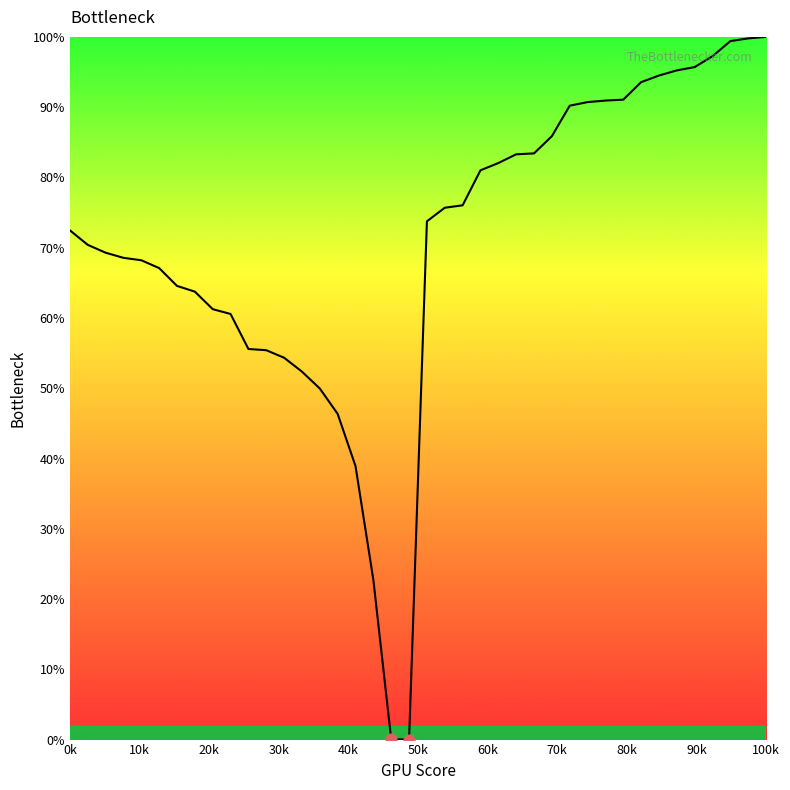

What is the difference between the maximum and minimum values?

100.0